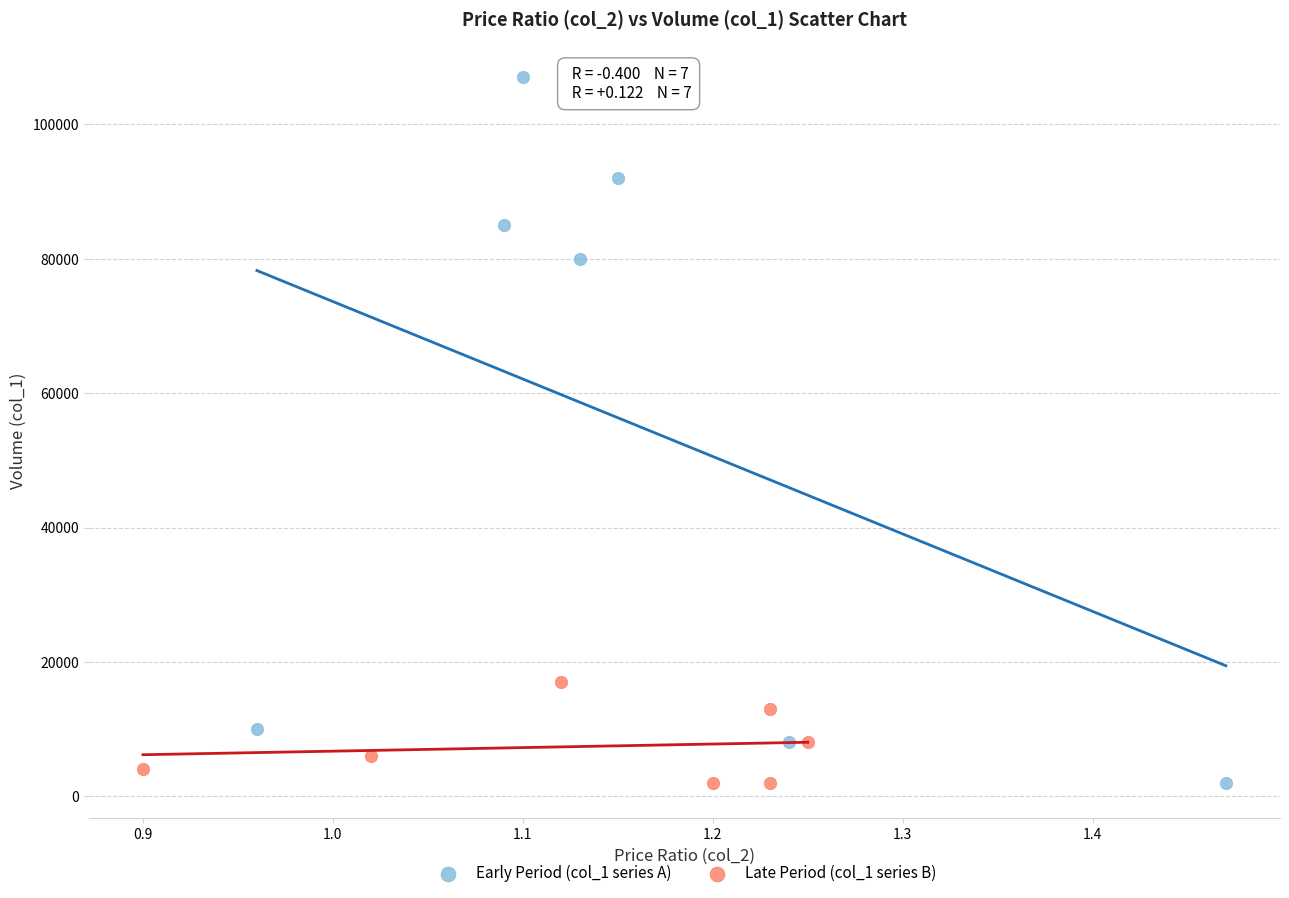

Which series has the largest Y range (max minus min)?

Early Period (col_1 series A)